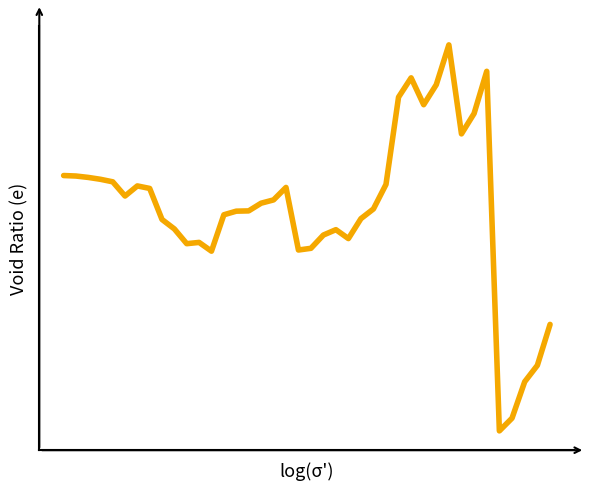

How many points are higher than both their immediate neighbors (excluding endpoints)?

7